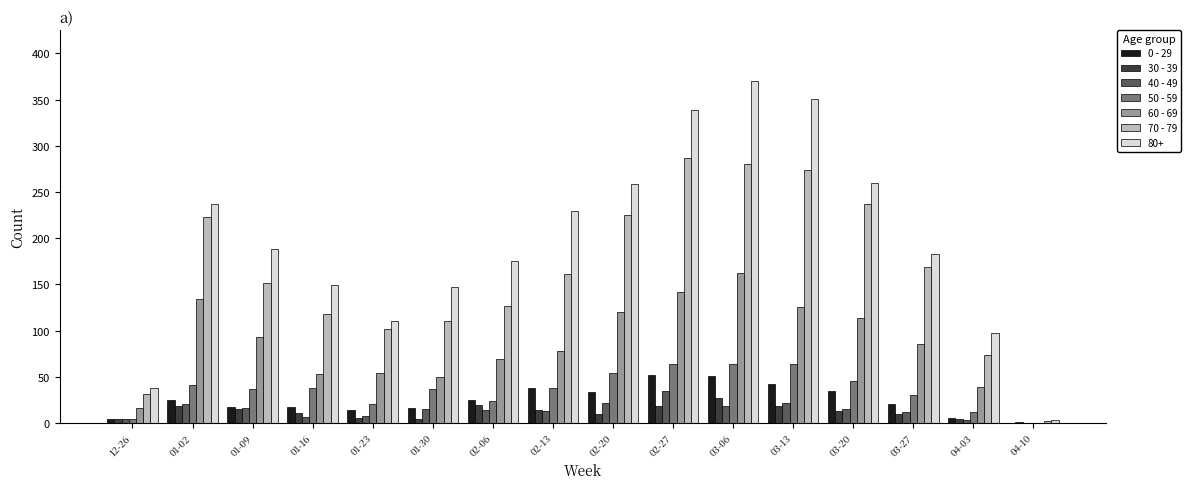

Which category has the highest value across all series?

03-06